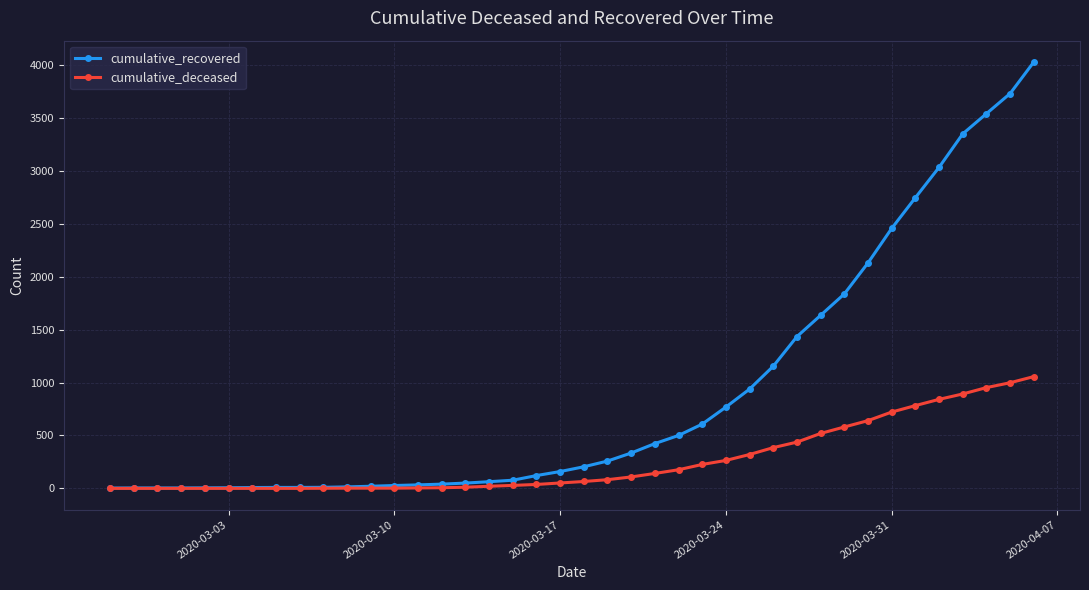

Which series has the largest total across all categories?

cumulative_recovered